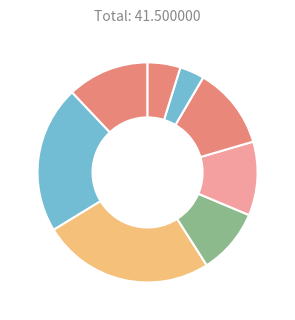

How many segments does this pie chart have?

8